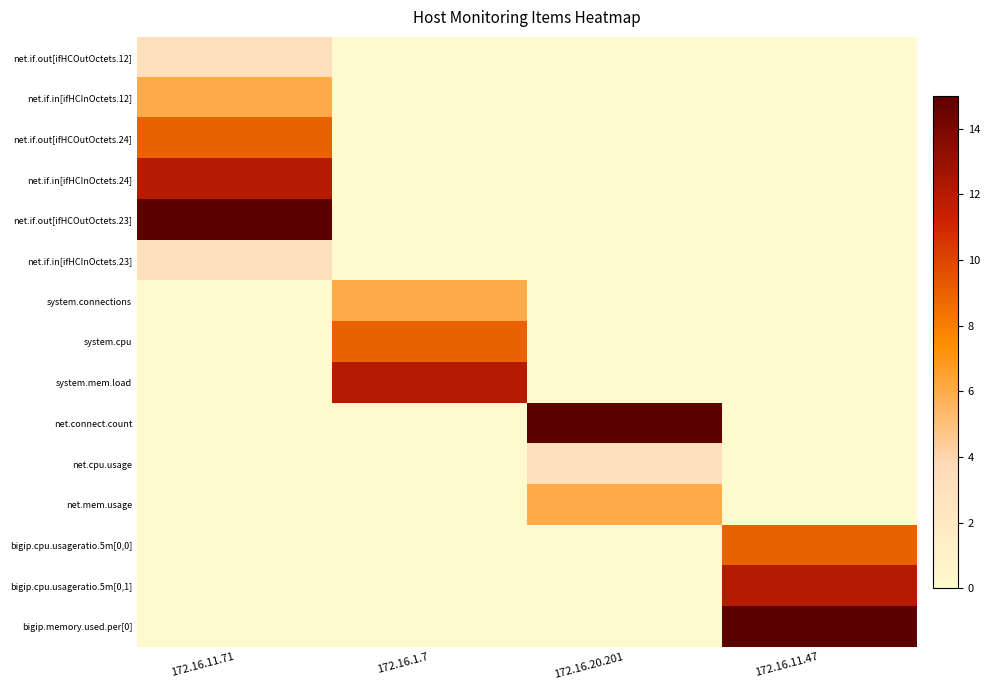

Reading left to right, transcribe all the data shown in this chart.

row_0: 172.16.11.71=3	172.16.1.7=0	172.16.20.201=0	172.16.11.47=0
row_1: 172.16.11.71=6	172.16.1.7=0	172.16.20.201=0	172.16.11.47=0
row_2: 172.16.11.71=9	172.16.1.7=0	172.16.20.201=0	172.16.11.47=0
row_3: 172.16.11.71=12	172.16.1.7=0	172.16.20.201=0	172.16.11.47=0
row_4: 172.16.11.71=15	172.16.1.7=0	172.16.20.201=0	172.16.11.47=0
row_5: 172.16.11.71=3	172.16.1.7=0	172.16.20.201=0	172.16.11.47=0
row_6: 172.16.11.71=0	172.16.1.7=6	172.16.20.201=0	172.16.11.47=0
row_7: 172.16.11.71=0	172.16.1.7=9	172.16.20.201=0	172.16.11.47=0
row_8: 172.16.11.71=0	172.16.1.7=12	172.16.20.201=0	172.16.11.47=0
row_9: 172.16.11.71=0	172.16.1.7=0	172.16.20.201=15	172.16.11.47=0
row_10: 172.16.11.71=0	172.16.1.7=0	172.16.20.201=3	172.16.11.47=0
row_11: 172.16.11.71=0	172.16.1.7=0	172.16.20.201=6	172.16.11.47=0
row_12: 172.16.11.71=0	172.16.1.7=0	172.16.20.201=0	172.16.11.47=9
row_13: 172.16.11.71=0	172.16.1.7=0	172.16.20.201=0	172.16.11.47=12
row_14: 172.16.11.71=0	172.16.1.7=0	172.16.20.201=0	172.16.11.47=15